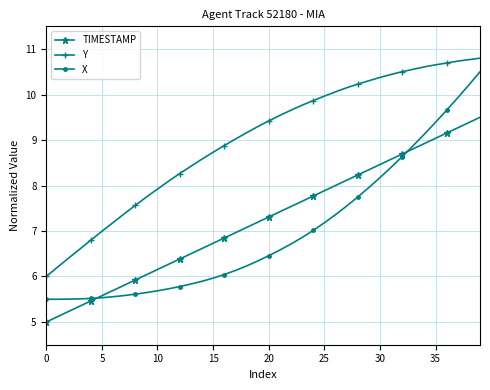

What is the value of the TIMESTAMP point at the 16th from the left?

6.7